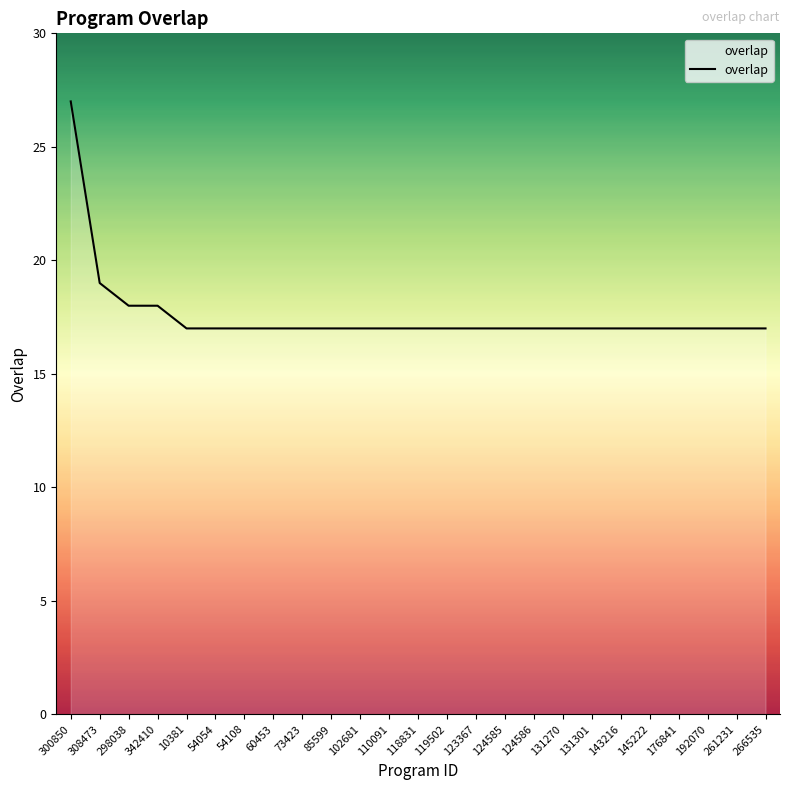

How many values are between 17 and 18?

23